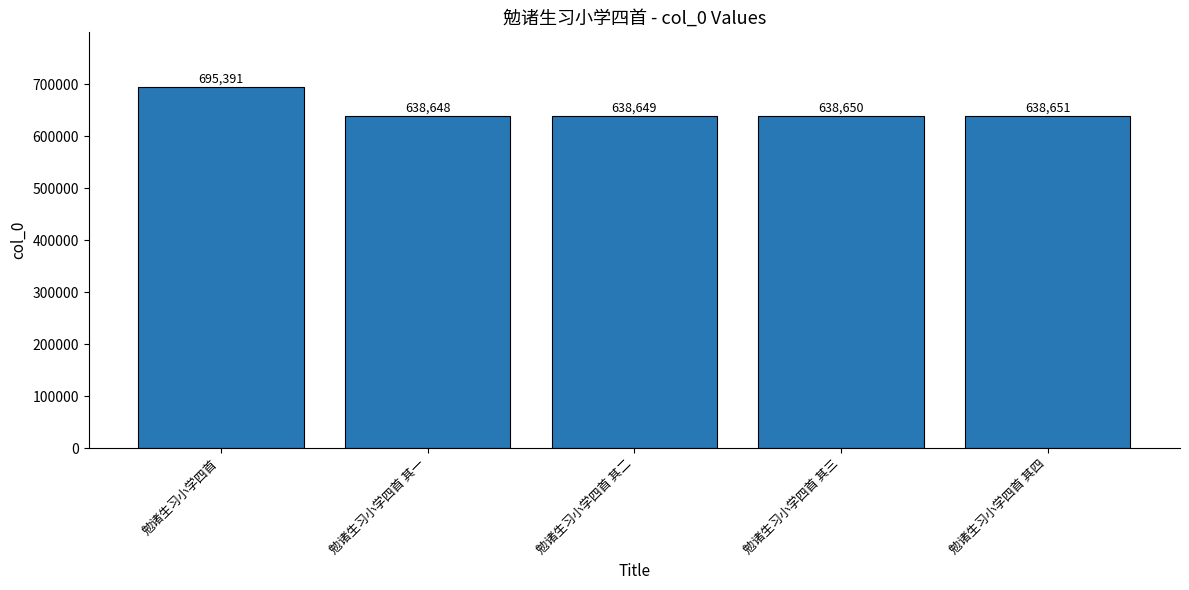

What value does the data have at 勉诸生习小学四首 其三?

638650